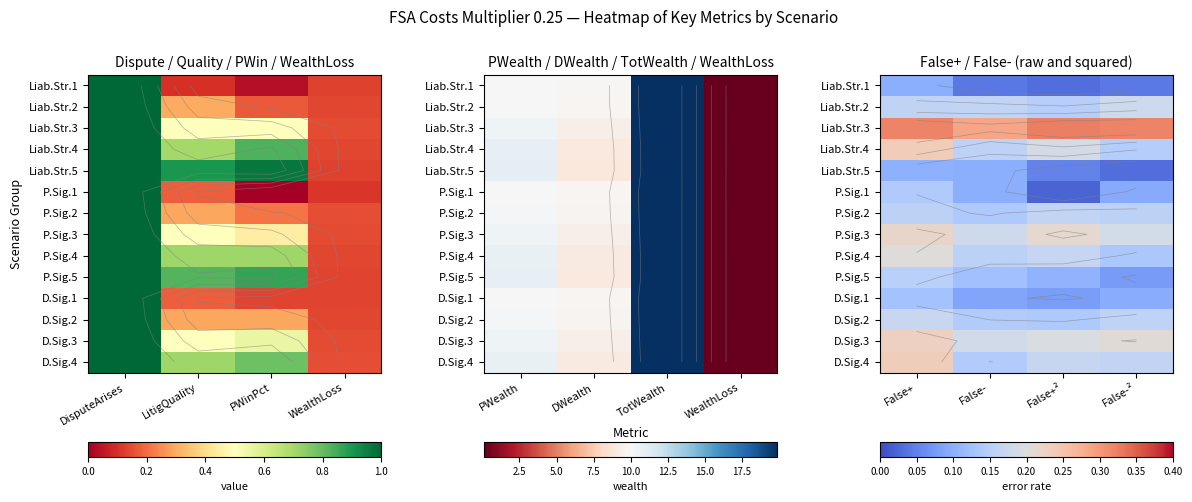

What is the total value across all series at False-²?

2.0